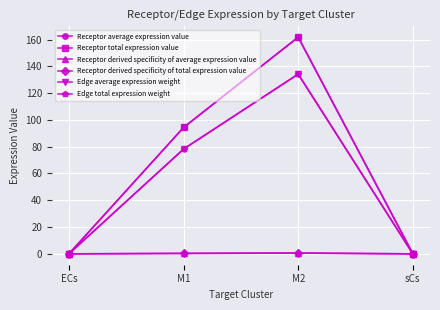

Is it true that Receptor total expression value equals 0.1 at sCs?

False